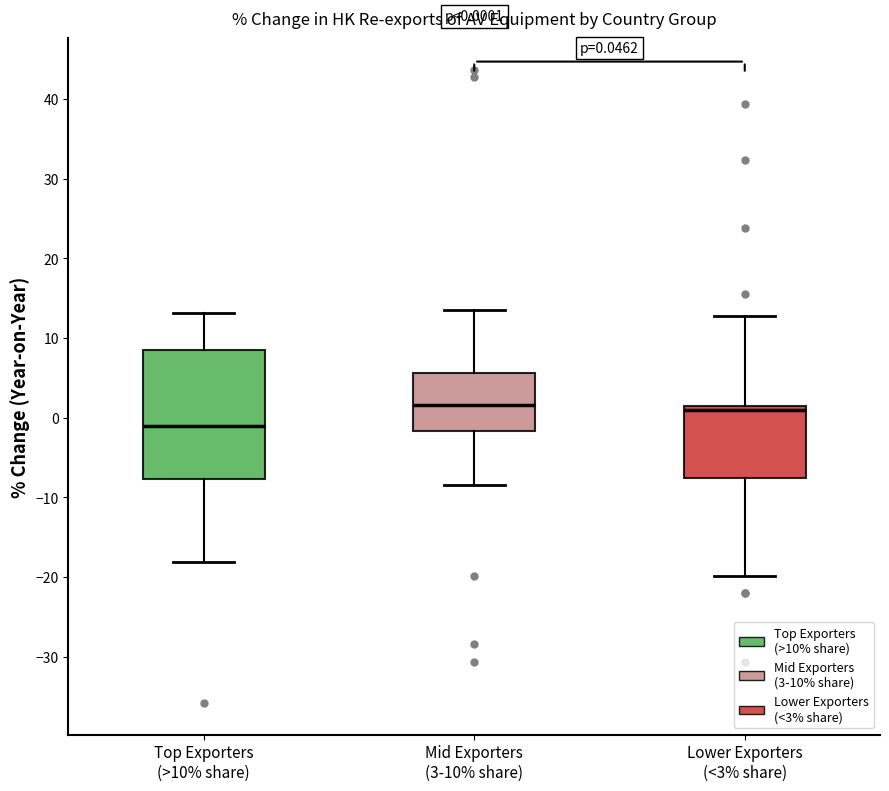

Which box's median line is the lowest?

Top Exporters (>10% share)